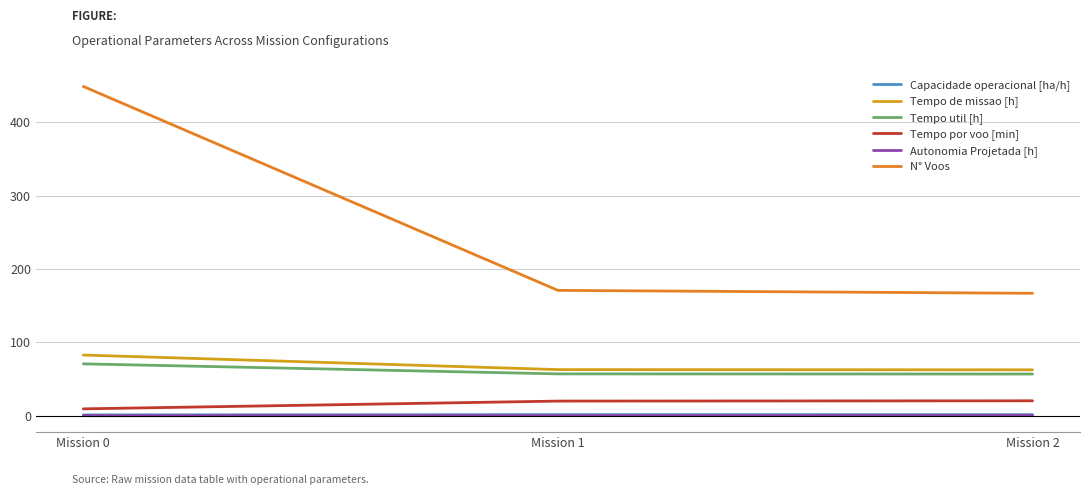

Which series has the largest total across all categories?

N° Voos